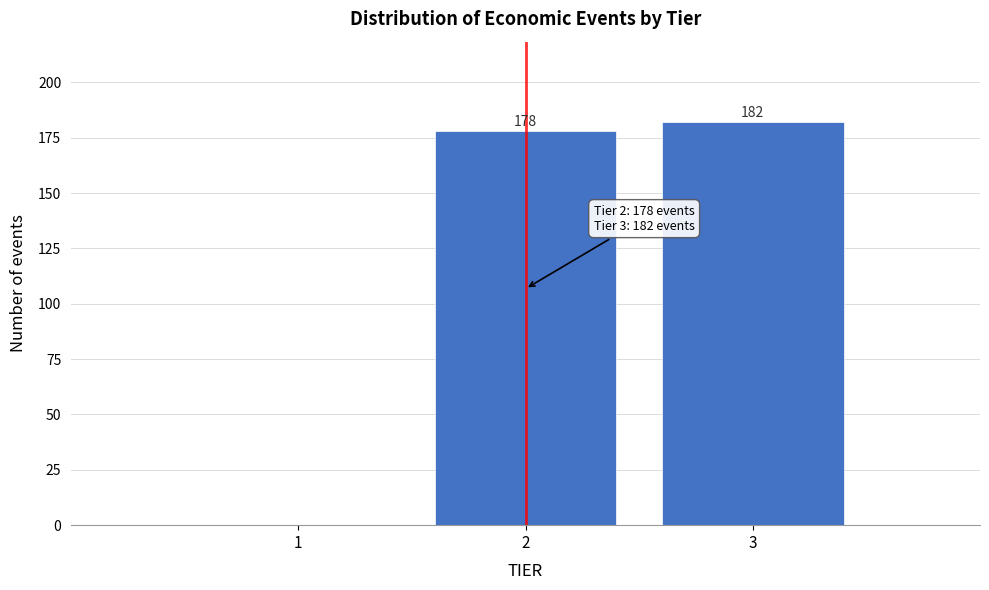

Reading left to right, transcribe all the data shown in this chart.

1=0	2=178	3=182